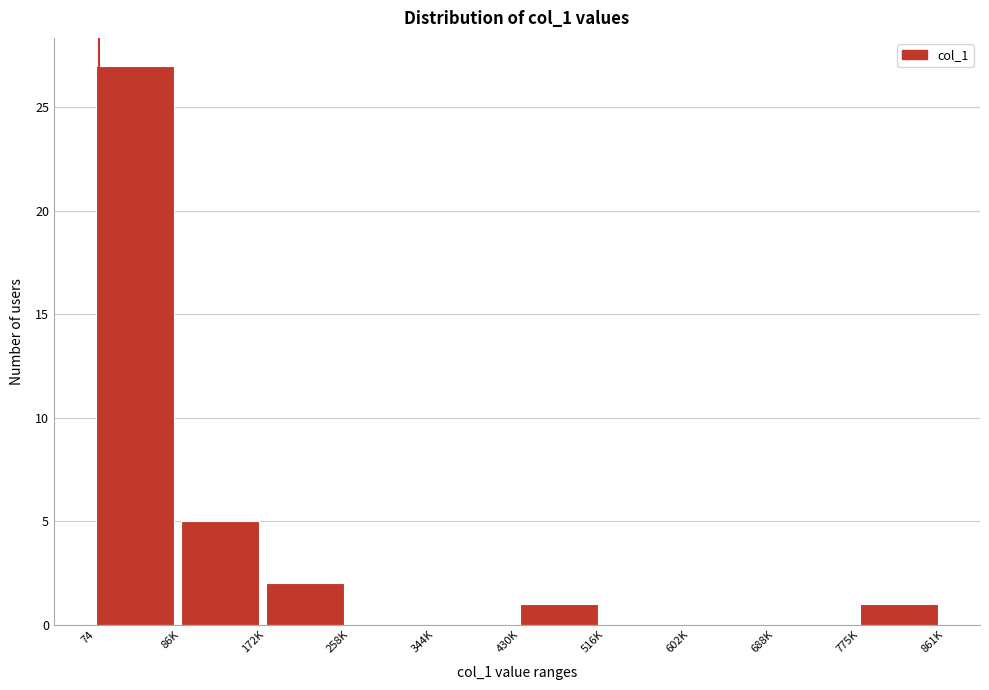

Reading right to left, what are all the values shown in this chart?

775K=1	688K=0	602K=0	516K=0	430K=1	344K=0	258K=0	172K=2	86K=5	74=27